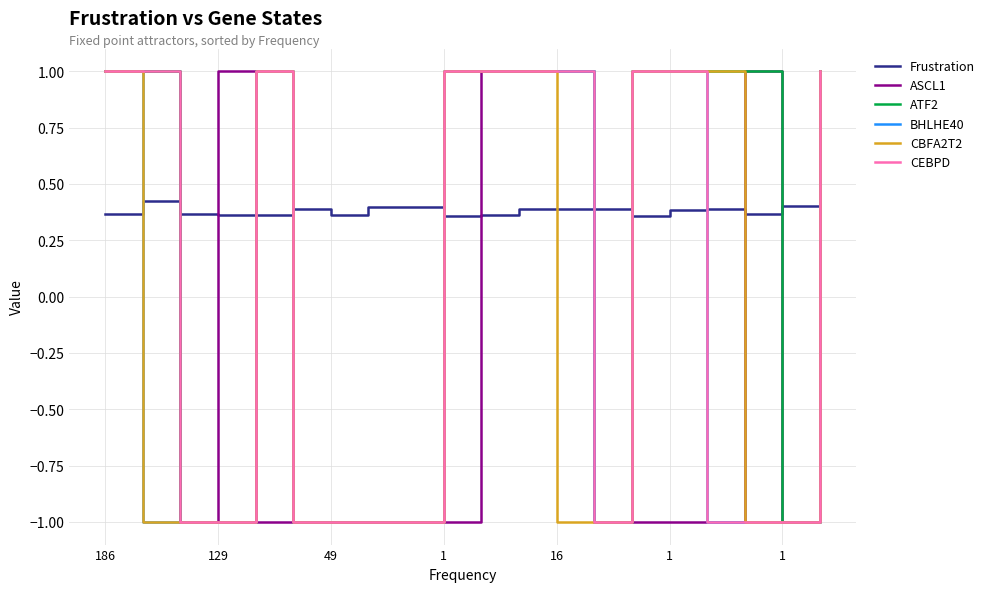

Which series has the largest total across all categories?

Frustration